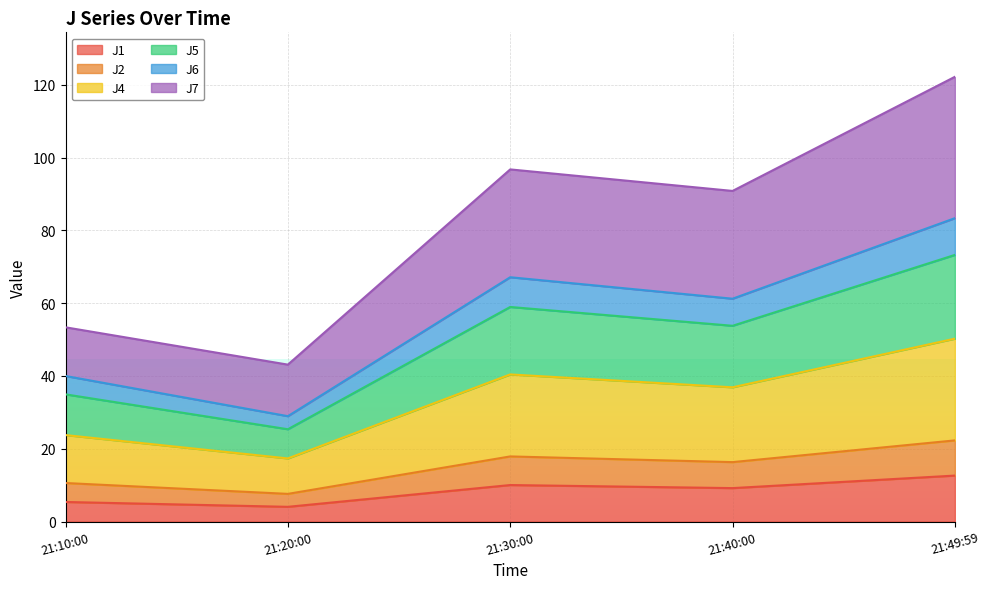

What are all the series names shown in the legend?

J1, J2, J4, J5, J6, J7